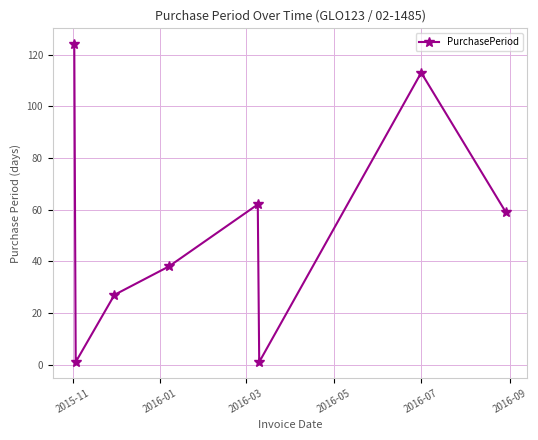

What is the value of the 1st point from the left?

124